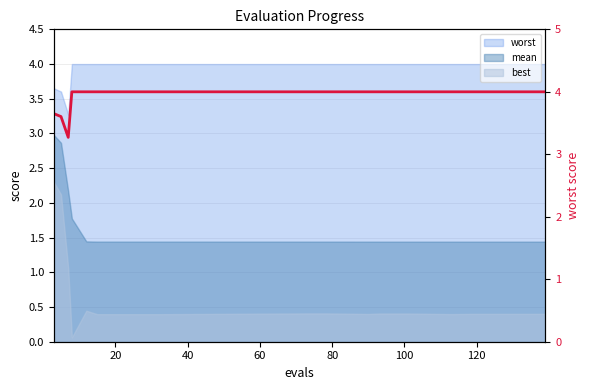

True or false: there are more than 1 points higher than both neighbors.

False